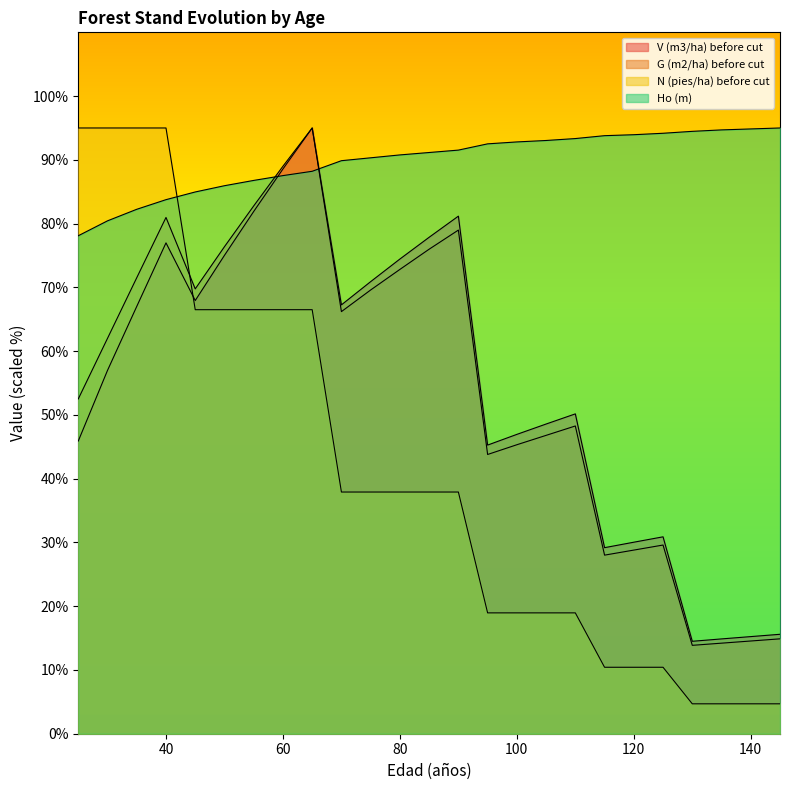

At how many categories does at least one series exceed 32?

25